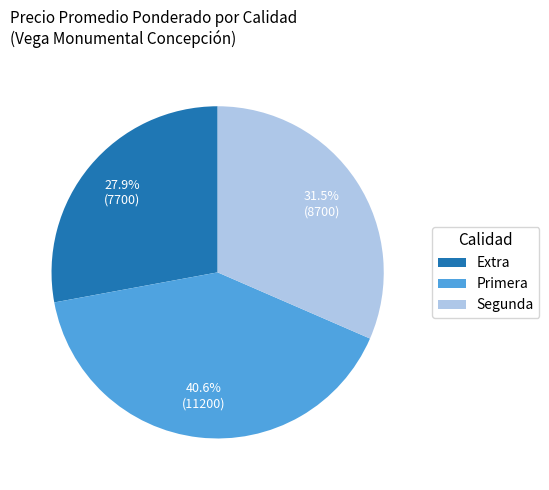

Combined, do Segunda and Primera account for over 50%?

Yes